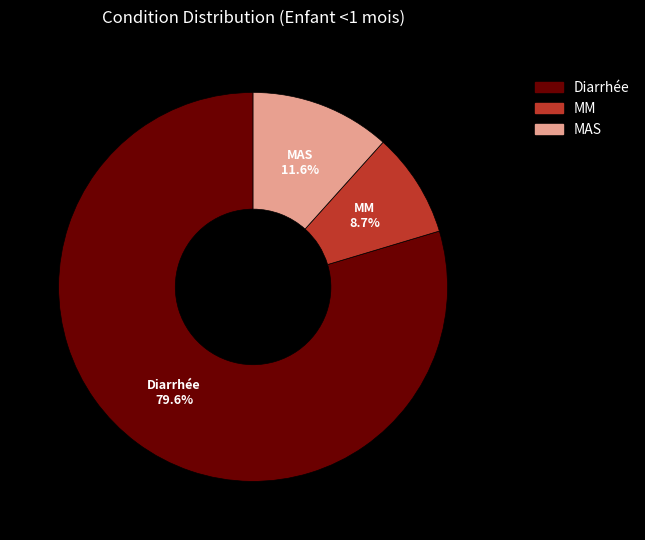

Does MAS represent more than half of the total?

No